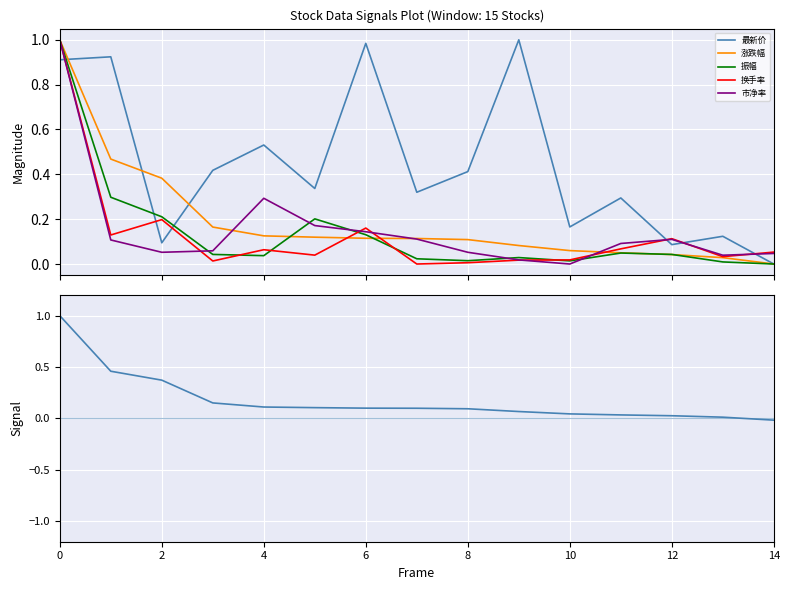

Which series has the widest spread of values?

涨跌幅 (normalized)